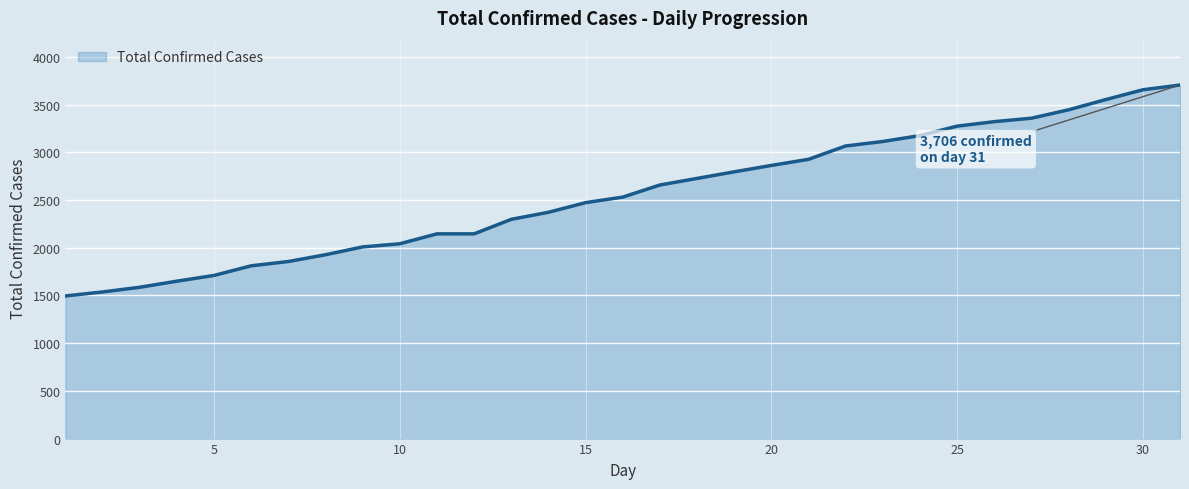

Reading left to right, what are all the values shown in this chart?

1495	1537	1586	1650	1710	1811	1856	1927	2009	2042	2146	2146	2298	2372	2473	2531	2658	2727	2796	2863	2927	3067	3114	3176	3275	3322	3358	3446	3553	3656	3706